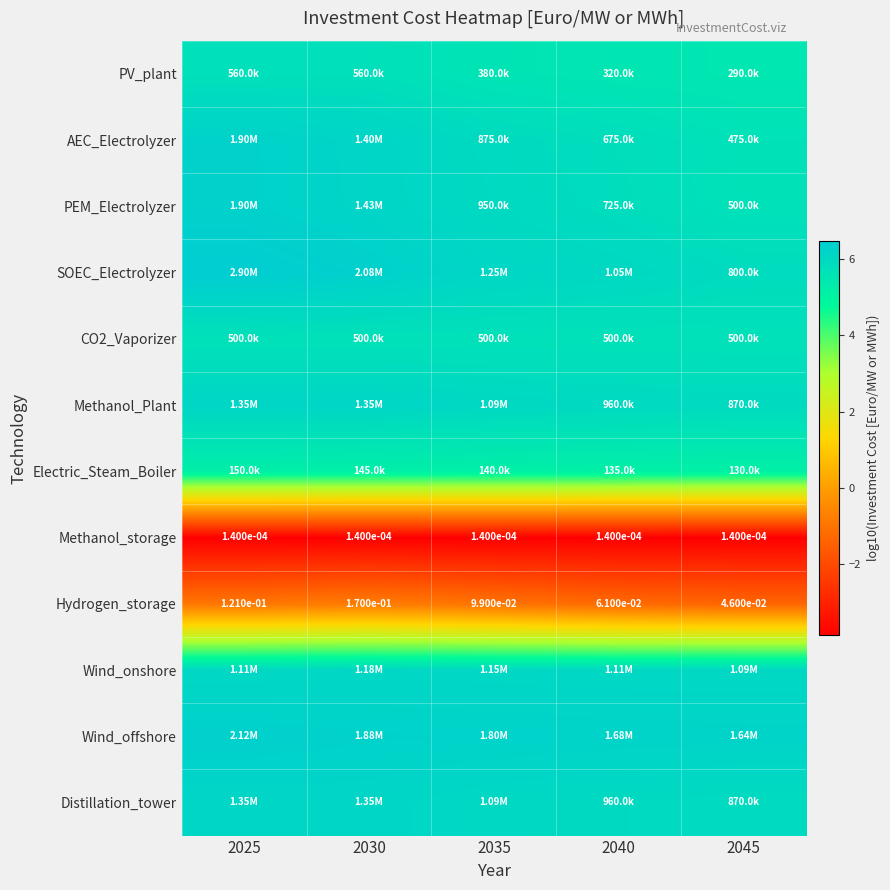

The value of CO2_Vaporizer at 2035 is 1.6. True or false?

False